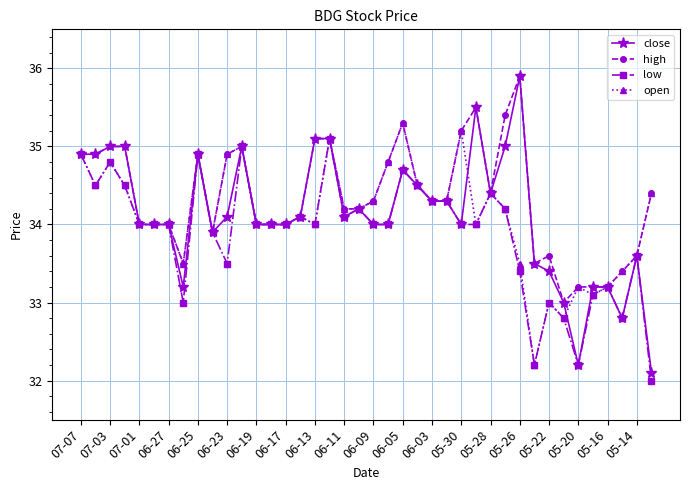

True or false: open has more than 2 points higher than both neighbors.

True